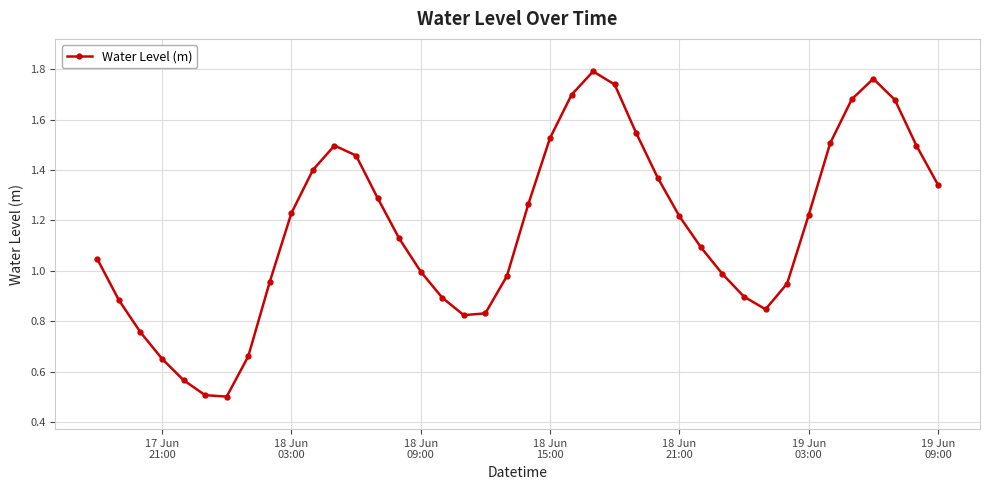

What is the smallest value displayed?

0.5